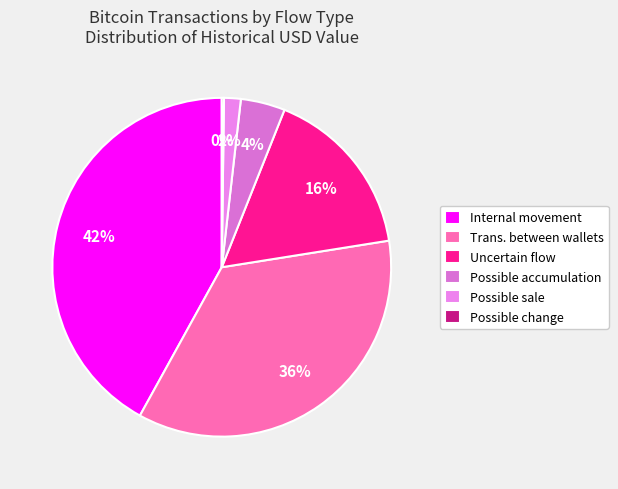

Which has a higher value, Possible accumulation or Trans. between wallets?

Trans. between wallets